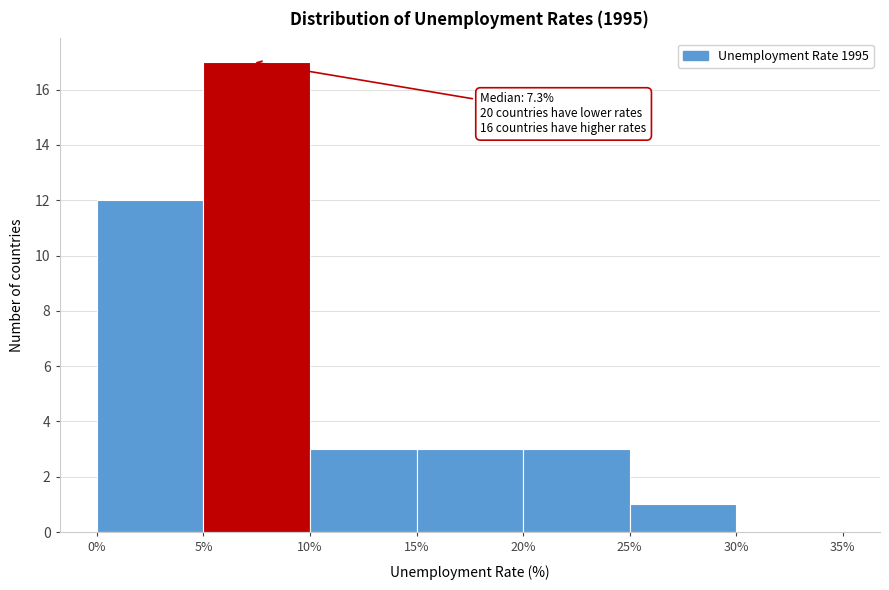

Which range on the x-axis has the tallest bar?

5% to 10%